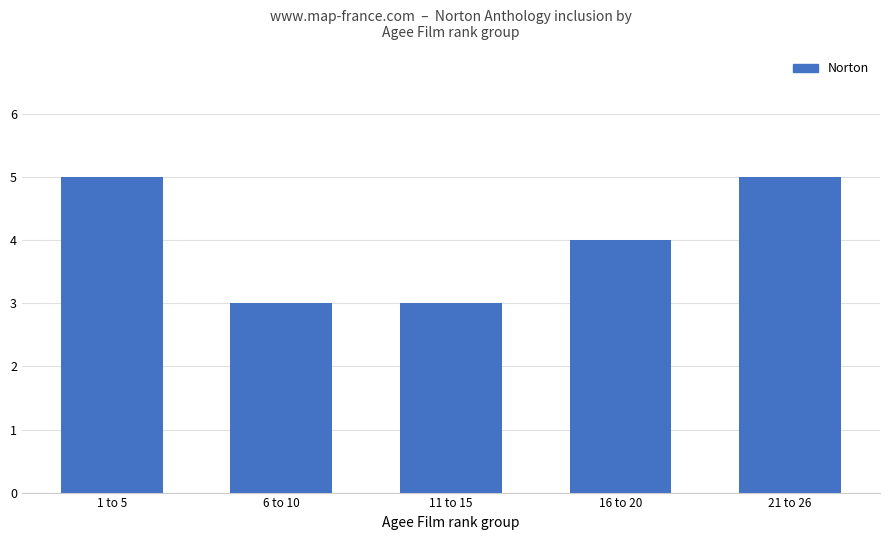

How many values are between 3 and 5?

5